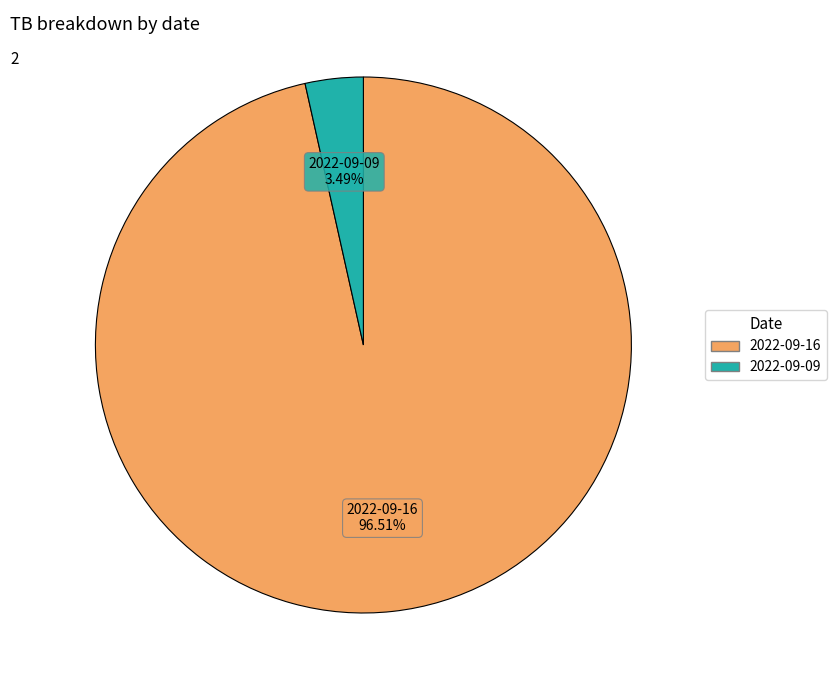

What portion of the pie excludes 2022-09-09?

96.5%